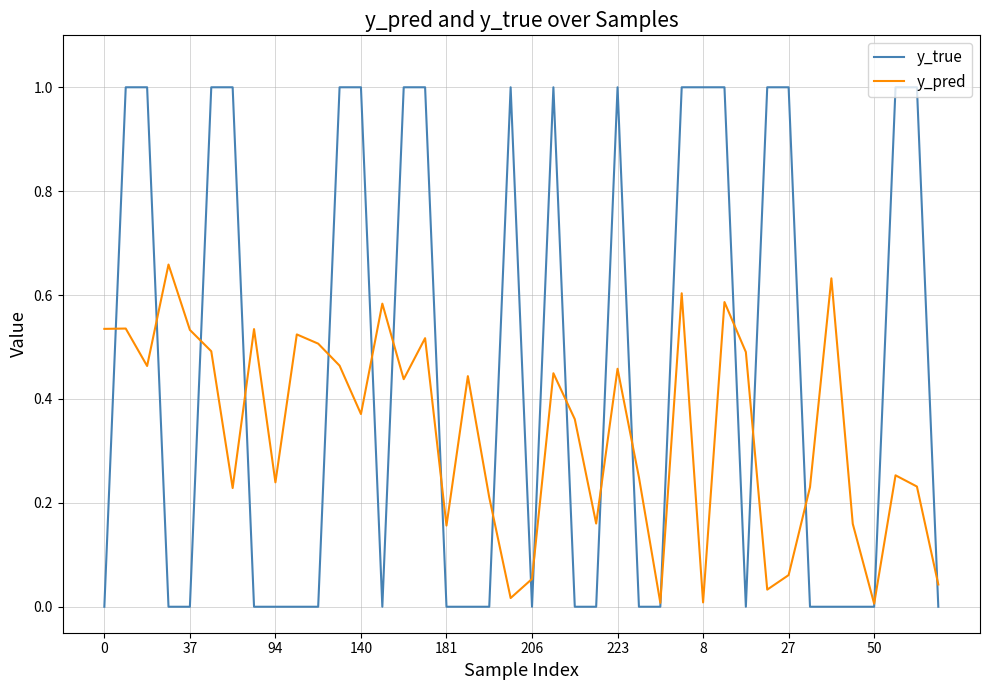

Which series has the widest spread of values?

y_true